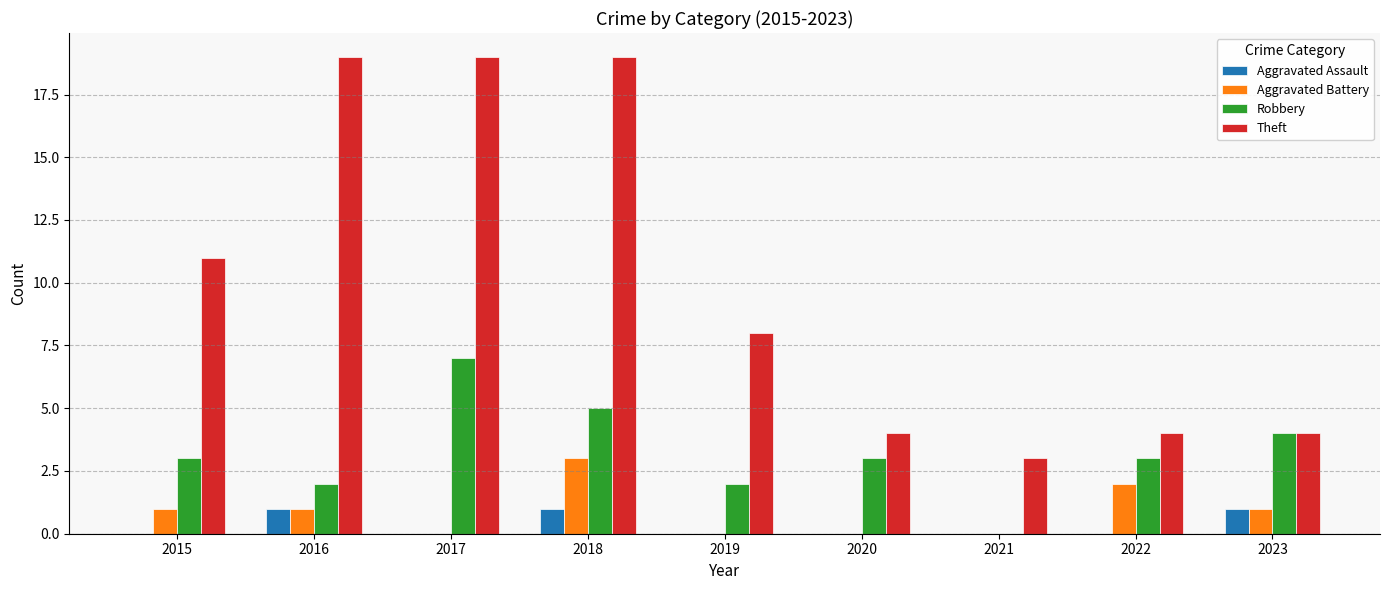

What is the total value across all series at 2021?

3